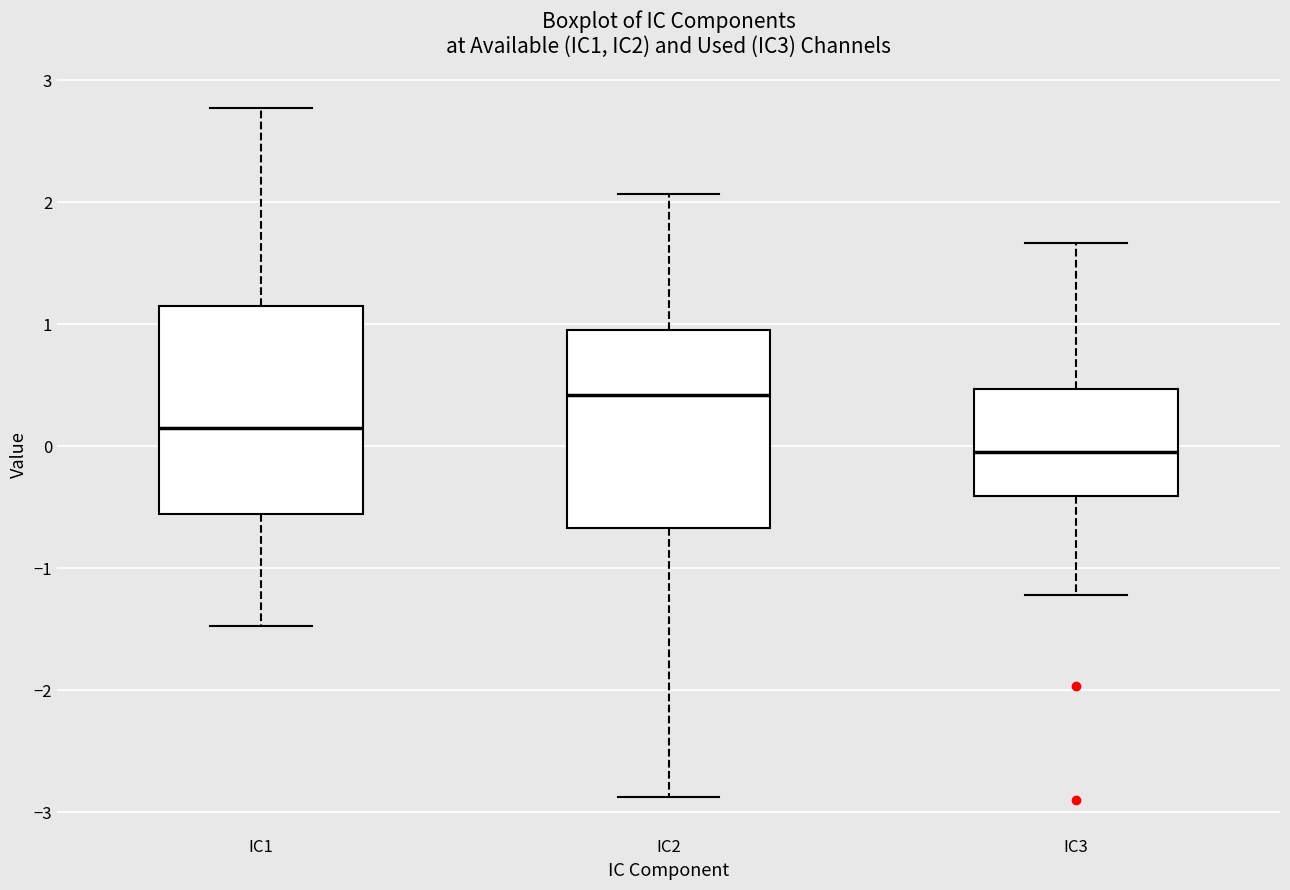

Reading left to right, transcribe this box plot: for each box, give where its median line is, the range the box spans, and where its two whiskers end, as read against the y-axis. The values are not printed on the chart, so give them approximately, as read against the axis.

IC1: median 0.1, box -0.6 to 1.1, whiskers -1.5 to 2.8
IC2: median 0.4, box -0.7 to 1.0, whiskers -2.9 to 2.1
IC3: median -0.1, box -0.4 to 0.5, whiskers -1.2 to 1.7